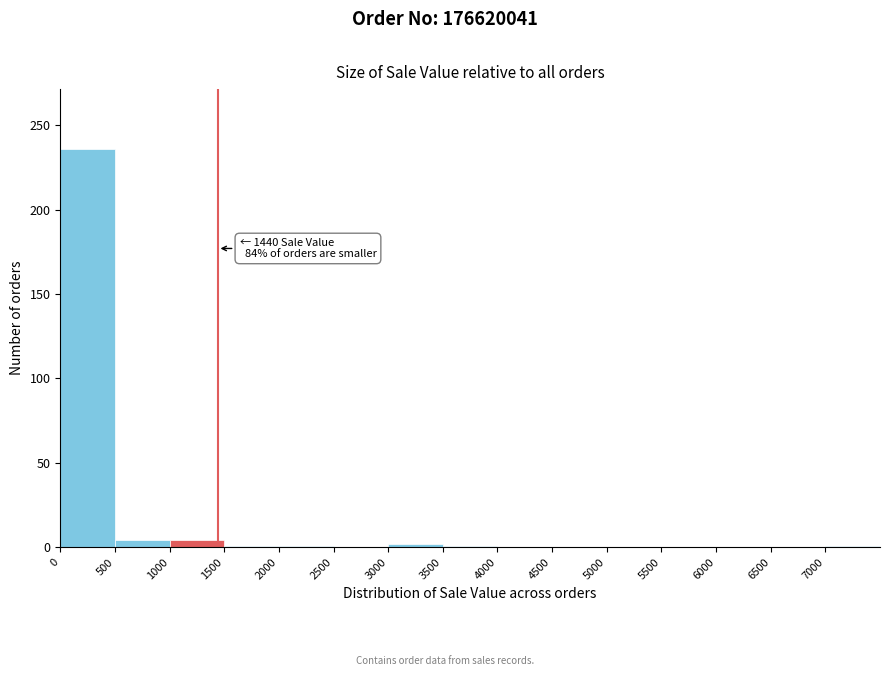

Which range on the x-axis has the tallest bar?

0 to 500